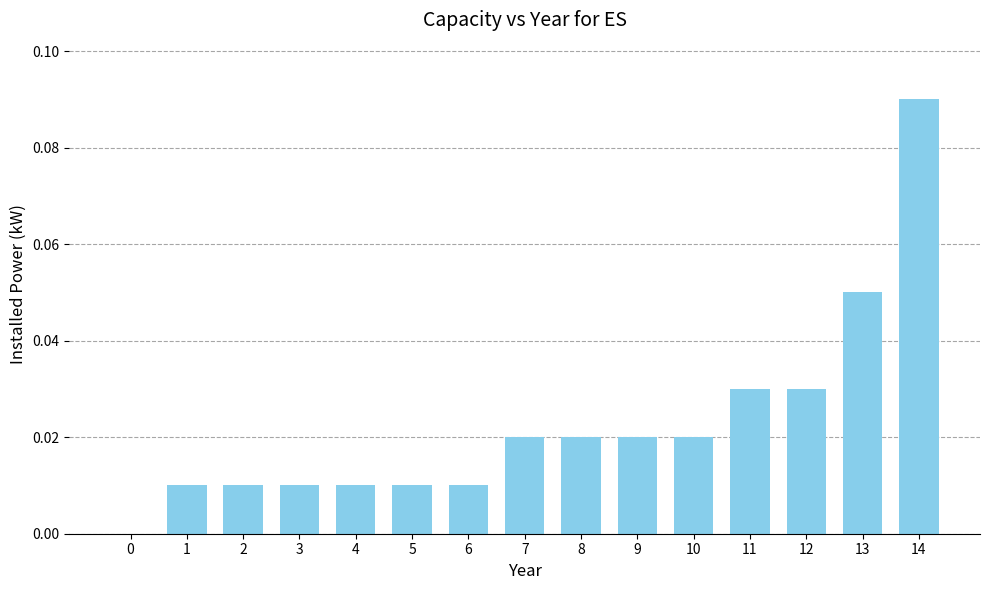

Count the values in the range 0 to 1.

15